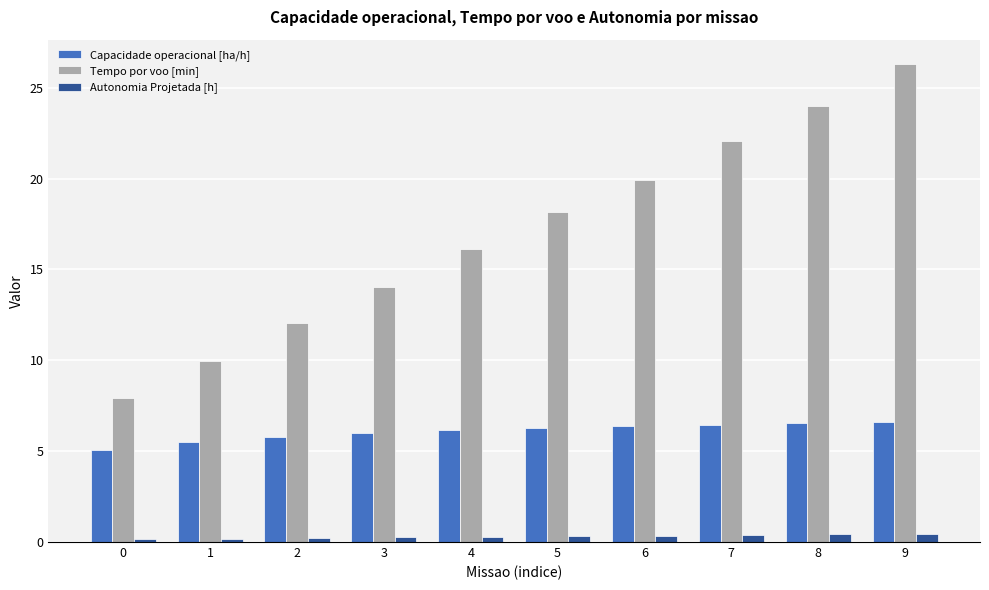

Are the bars grouped side by side (vs. stacked)?

Yes